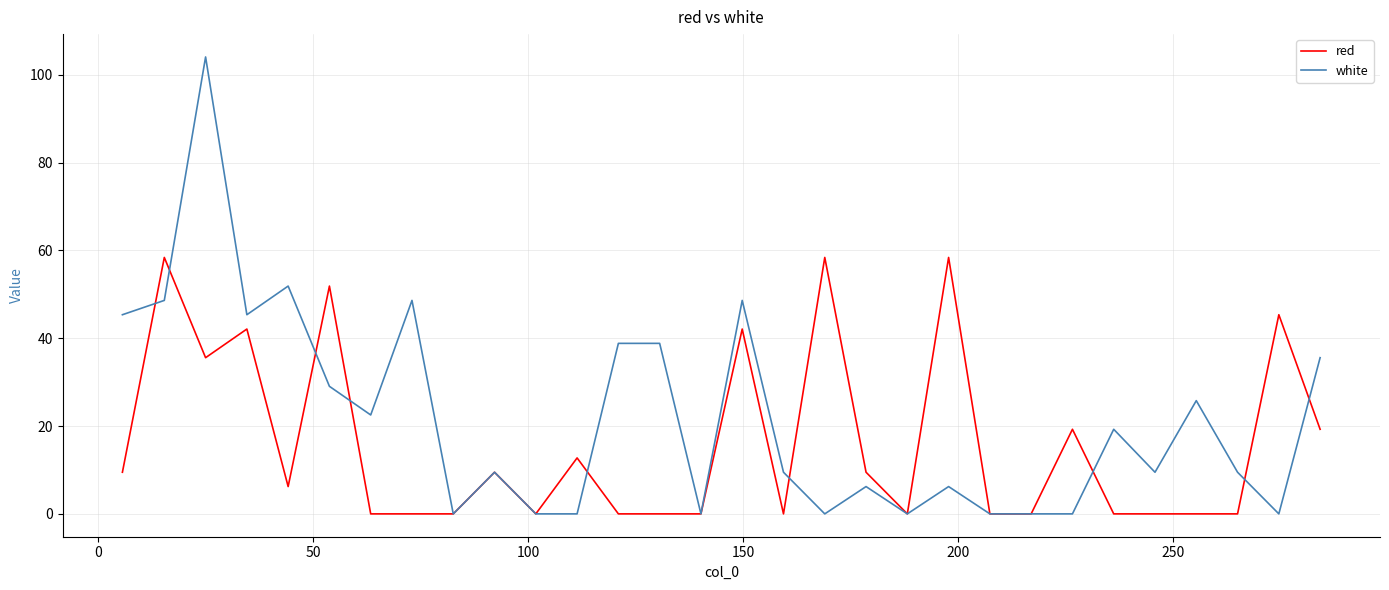

Which series has the largest total across all categories?

white